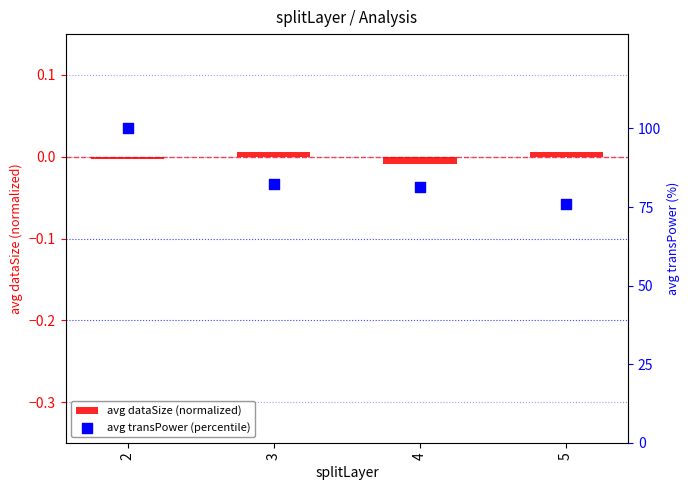

Which series reaches the maximum Y coordinate?

avg transPower (percentile)